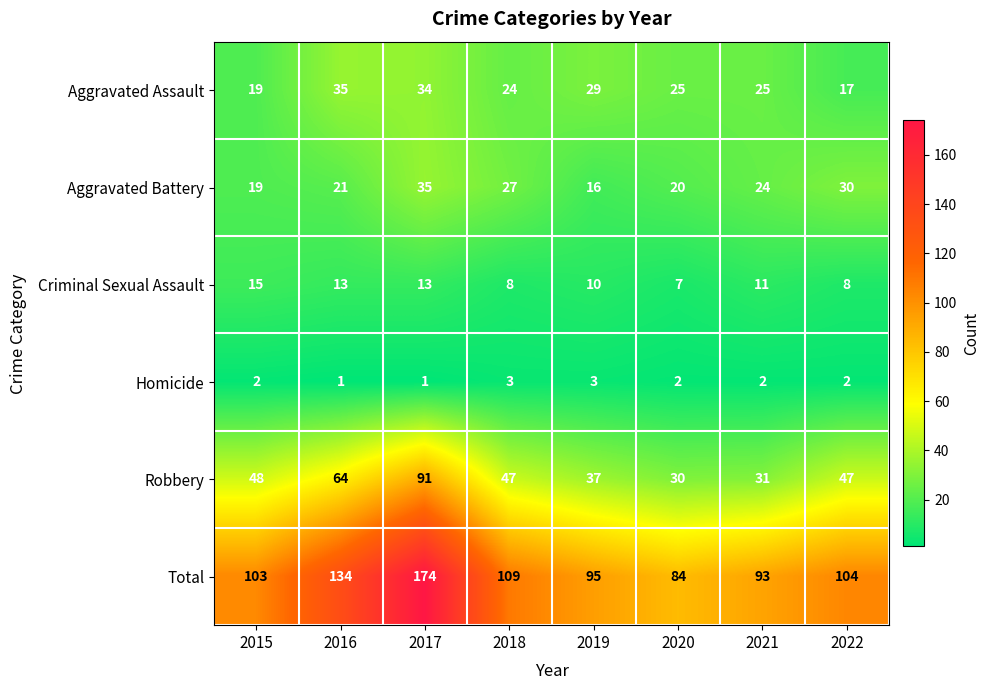

Where is Aggravated Battery nearest to the value 25?

2021